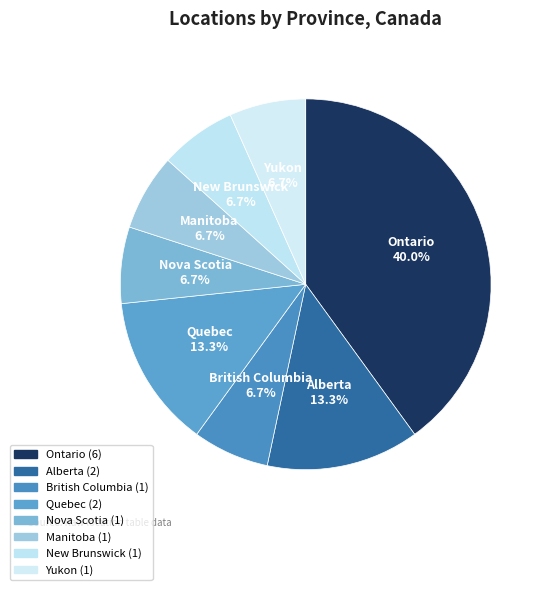

Is it true that Quebec is 13% of the pie?

True